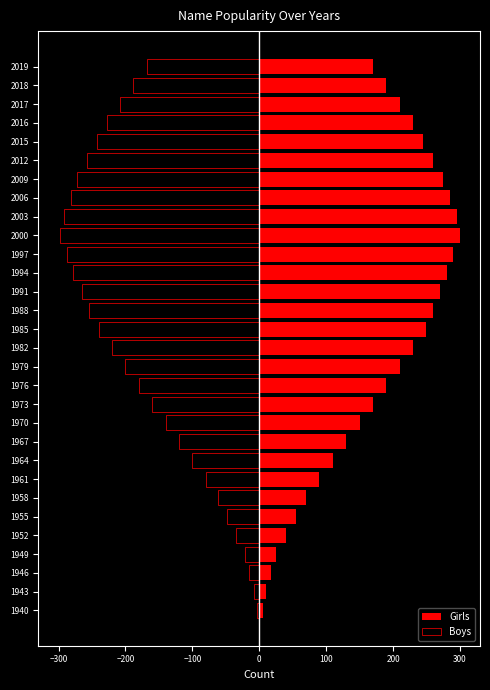

Which series has the widest spread of values?

Girls